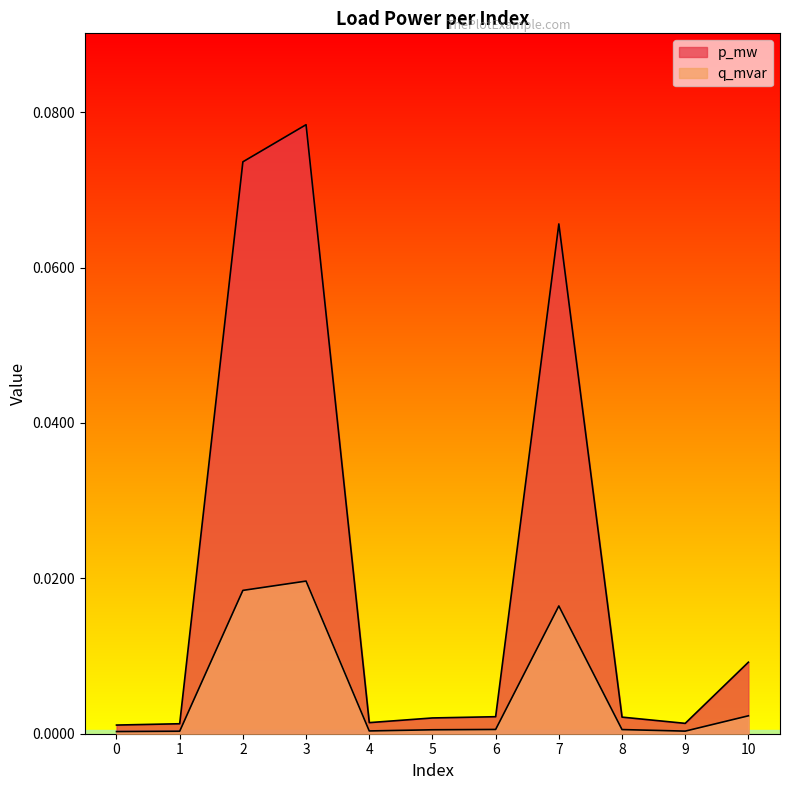

Does the chart display data point markers on the line(s)?

No